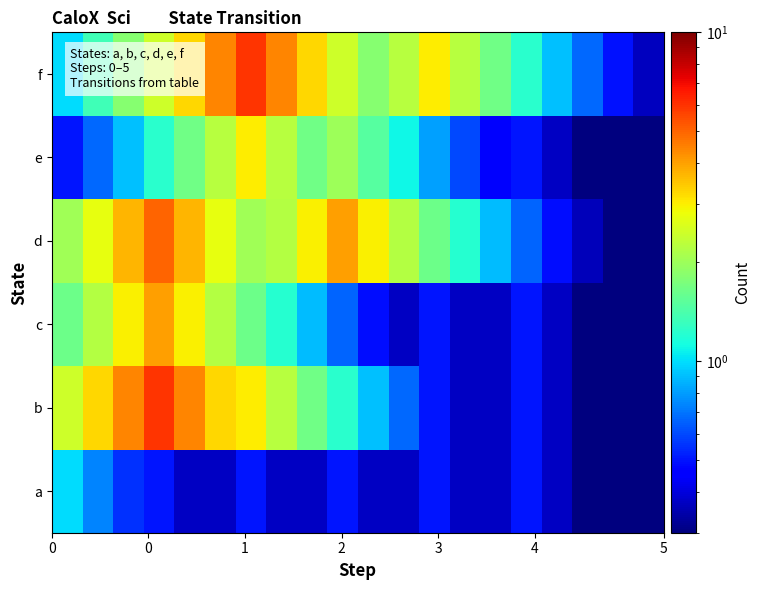

Reading left to right, transcribe all the data shown in this chart.

a: 1.0	0.7	0.5	0.5	0.4	0.4	0.5	0.4	0.4	0.5	0.4	0.4	0.5	0.4	0.4	0.5	0.4	0.3	0.3	0.3
b: 2.4	3.3	4.4	6.0	4.4	3.3	3.0	2.2	1.6	1.2	0.9	0.7	0.5	0.4	0.4	0.5	0.4	0.3	0.3	0.3
c: 1.6	2.2	3.0	4.0	3.0	2.2	1.6	1.2	0.9	0.7	0.5	0.4	0.5	0.4	0.4	0.5	0.4	0.3	0.3	0.3
d: 2.0	2.7	3.7	5.0	3.7	2.7	2.0	2.2	3.0	4.0	3.0	2.2	1.6	1.2	0.9	0.7	0.5	0.4	0.3	0.3
e: 0.5	0.7	0.9	1.2	1.6	2.2	3.0	2.2	1.6	2.0	1.5	1.1	0.8	0.6	0.4	0.5	0.4	0.3	0.3	0.3
f: 1.0	1.3	1.8	2.4	3.3	4.4	6.0	4.4	3.3	2.4	1.8	2.2	3.0	2.2	1.6	1.2	0.9	0.7	0.5	0.4